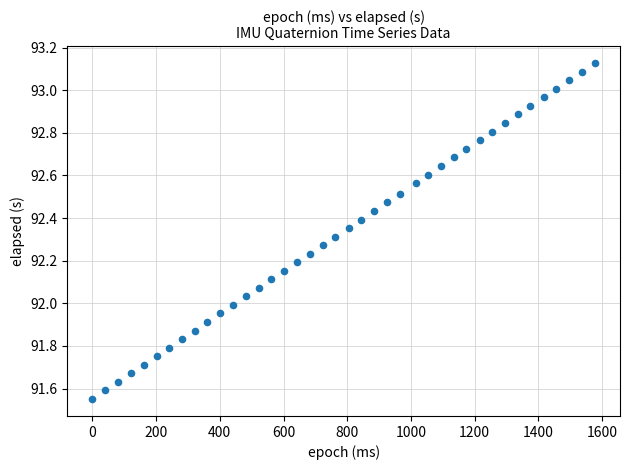

What is the range of Y values (max minus min)?

1.6